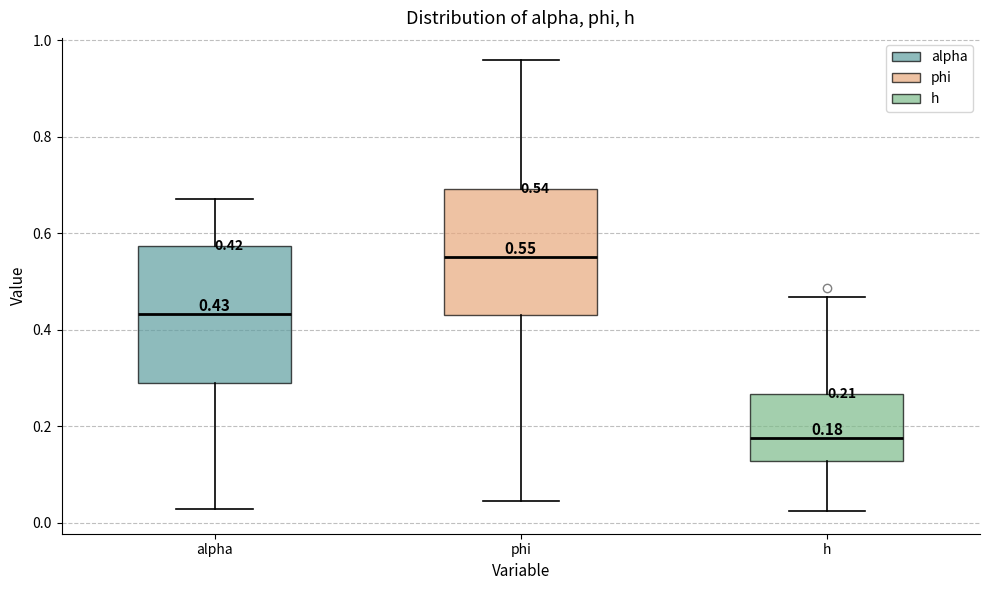

Which box has the highest median line?

phi